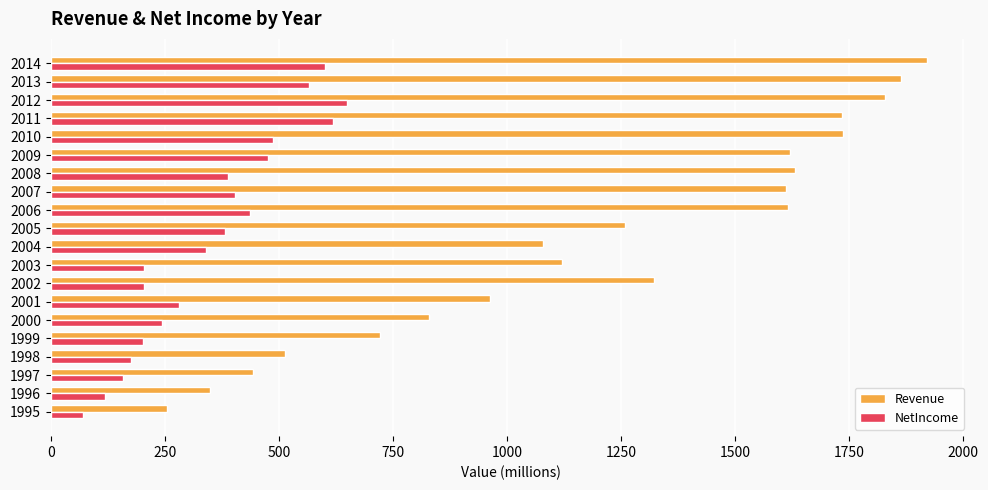

How many data points in NetIncome are above 381?

10